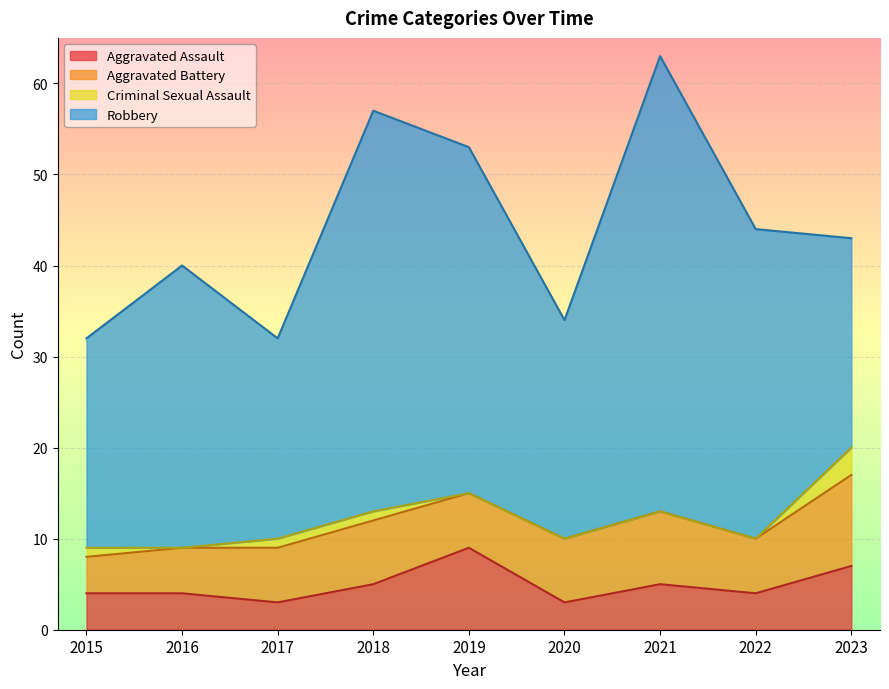

What are all the series names shown in the legend?

Aggravated Assault, Aggravated Battery, Criminal Sexual Assault, Robbery